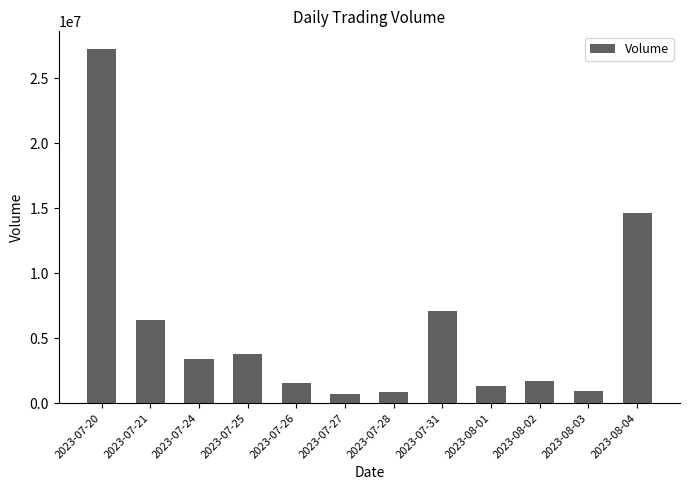

What is the sum of all values?

69651831